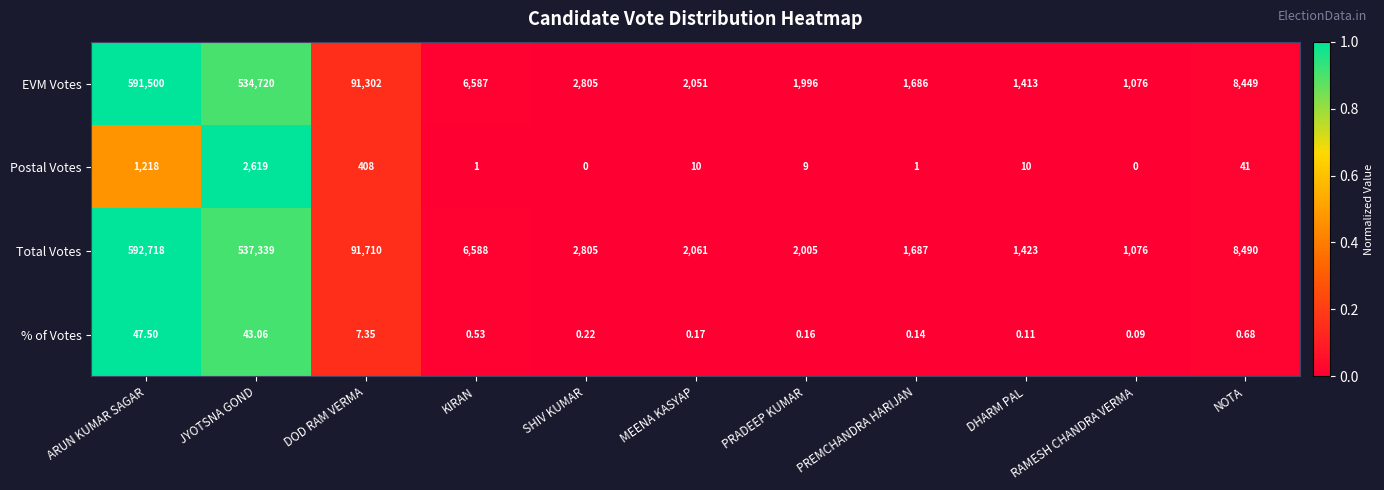

Where does the Postal Votes series first go above 10?

ARUN KUMAR SAGAR